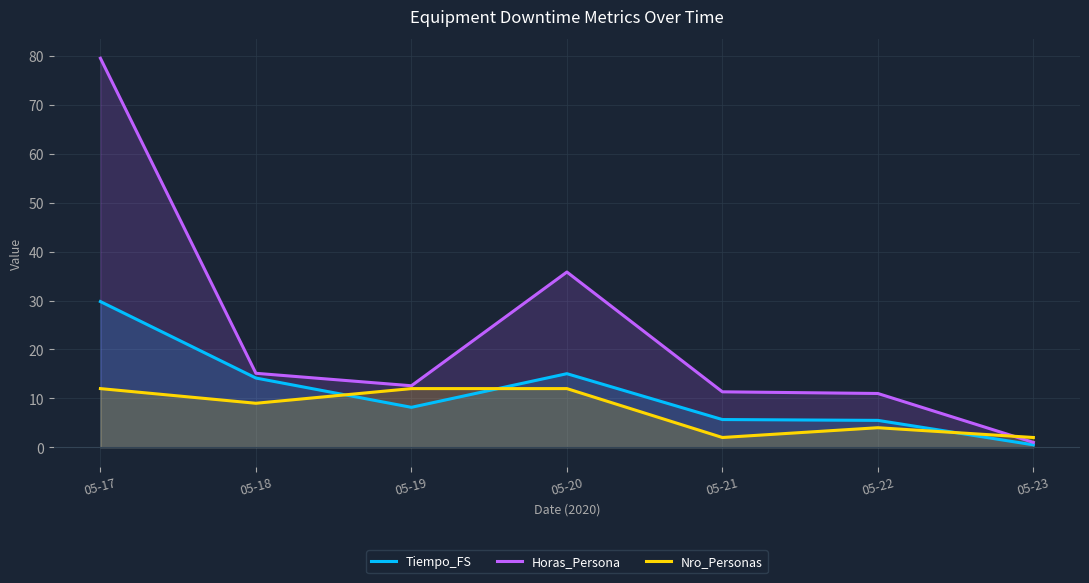

What is the average value of the Horas_Persona series?

23.8